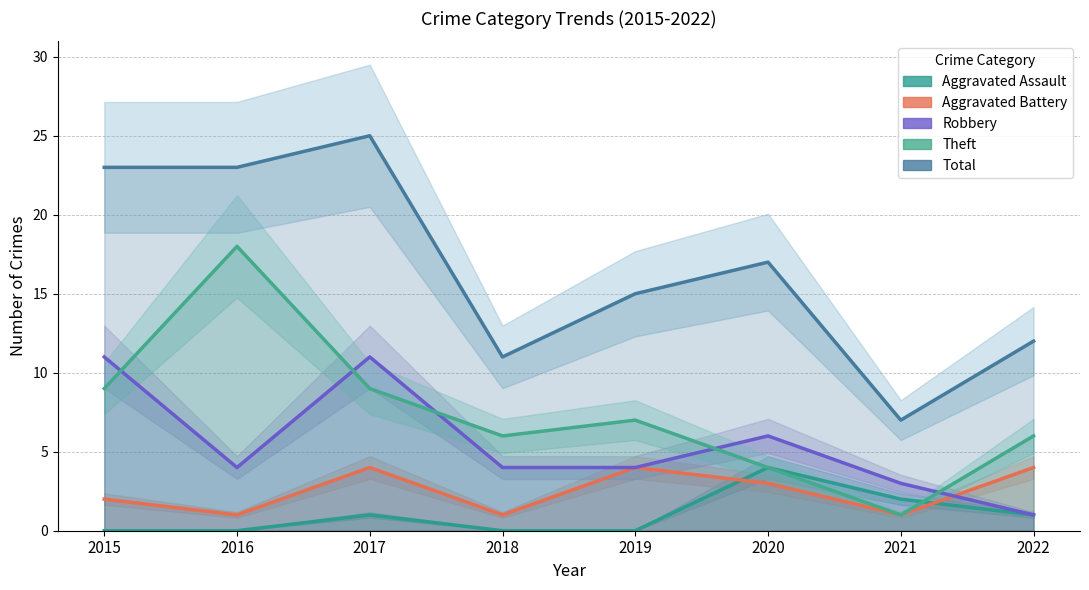

Where is the first local minimum for Aggravated Battery?

2016